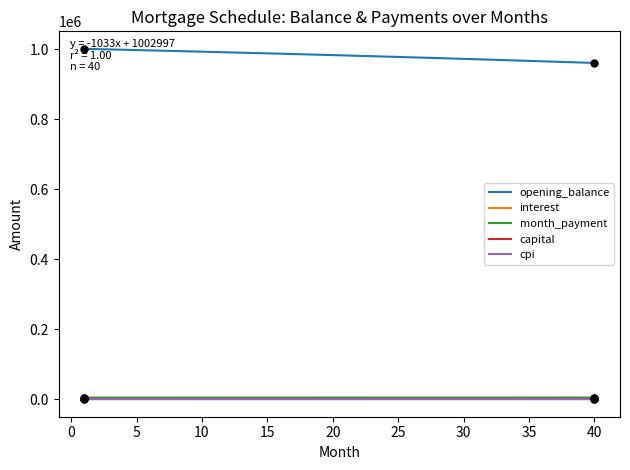

What is the difference between the second highest and second lowest values in the cpi series?

32.1